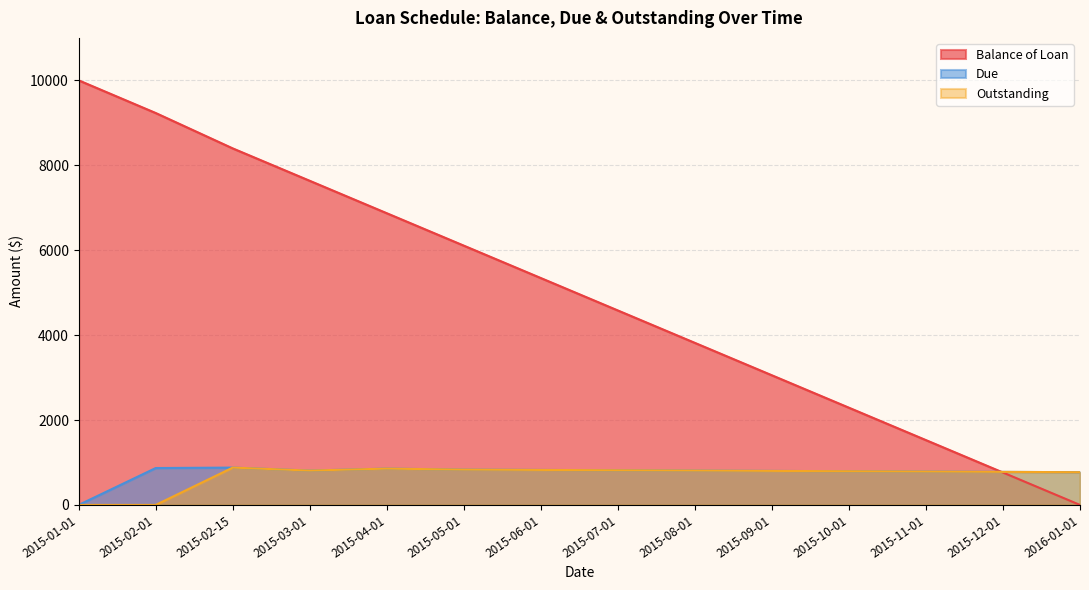

At which label does Balance of Loan reach its minimum?

2016-01-01